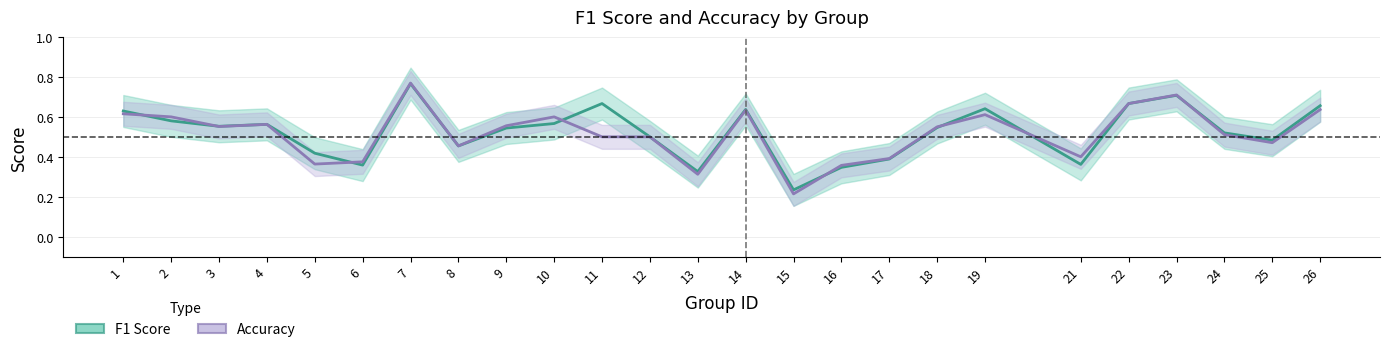

What is the sum of all accuracy values?

12.9